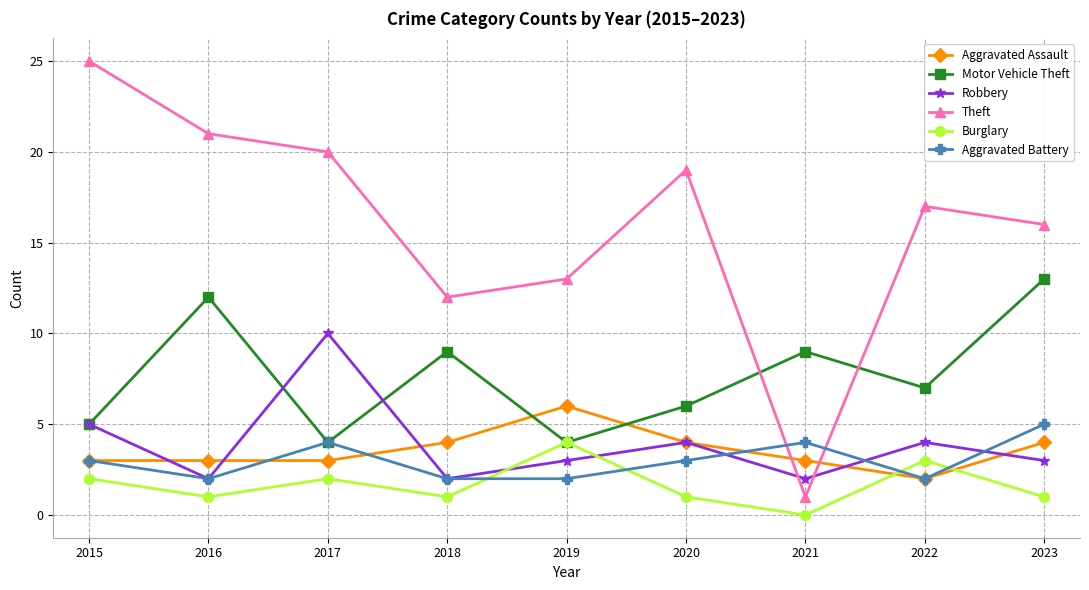

Rank the categories by Theft value from highest to lowest.

2015, 2016, 2017, 2020, 2022, 2023, 2019, 2018, 2021